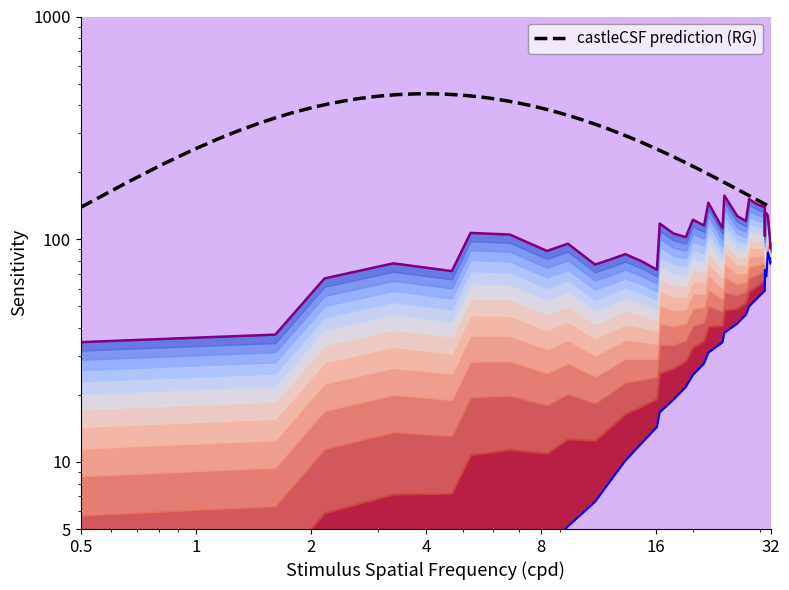

Does the chart display data point markers on the line(s)?

No